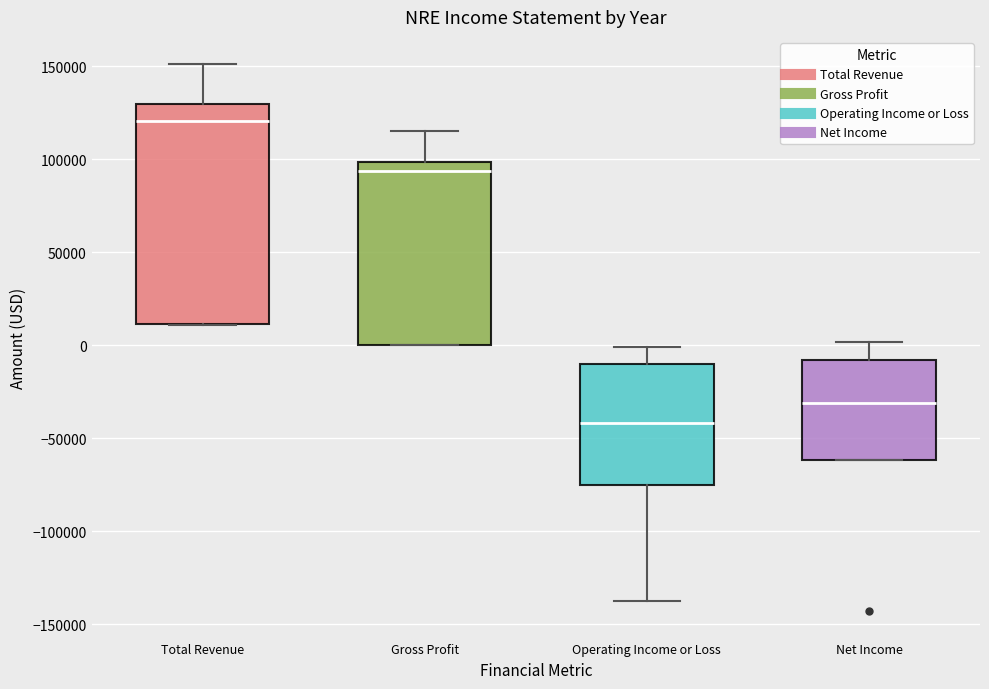

Where is the lower edge of the box for Net Income on the y-axis? The values are not printed on the chart, so give them approximately, as read against the axis.

-60000